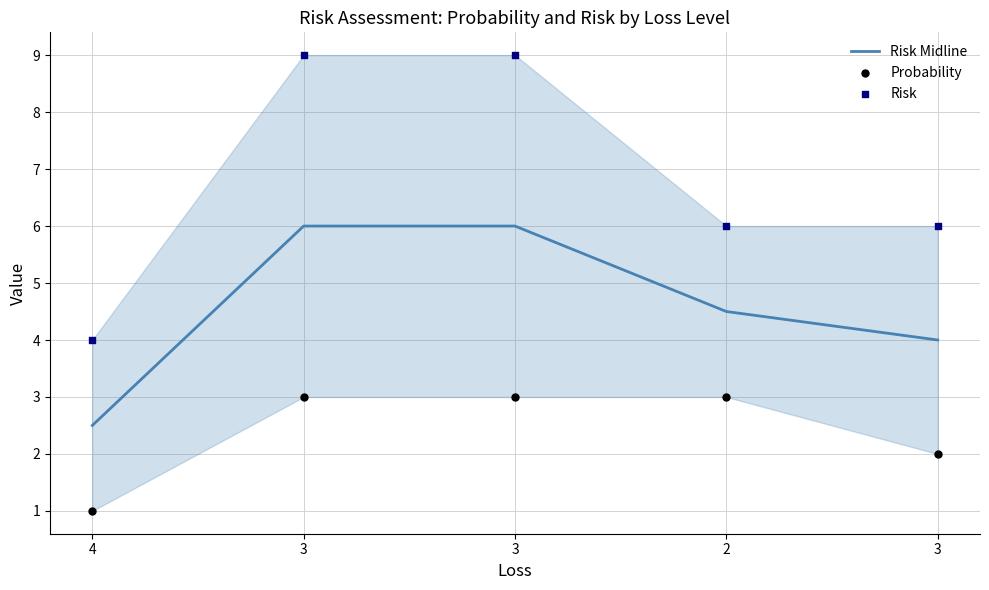

Which series has the largest total across all categories?

Risk